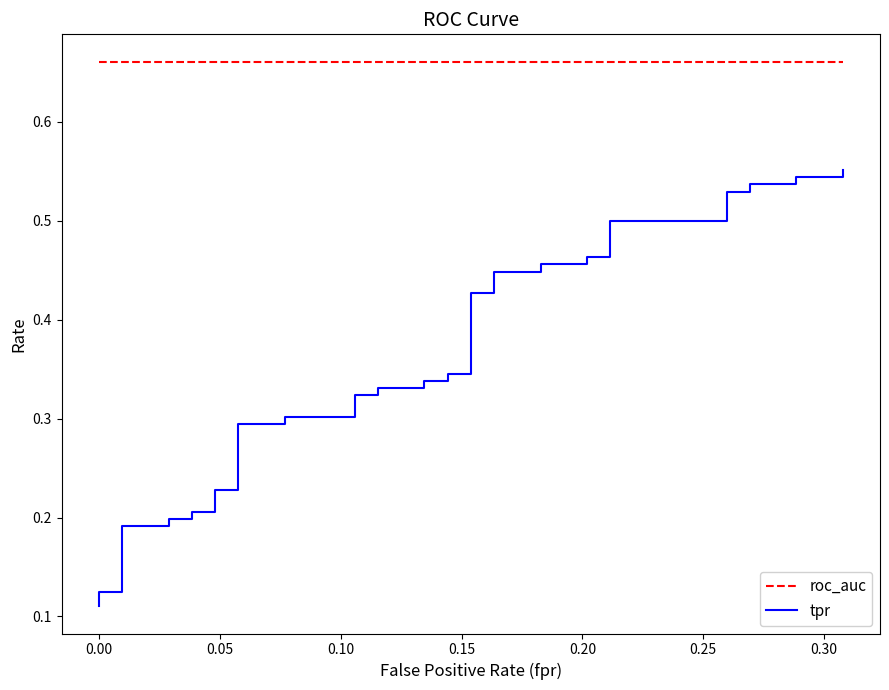

What is the maximum value for tpr?

0.6